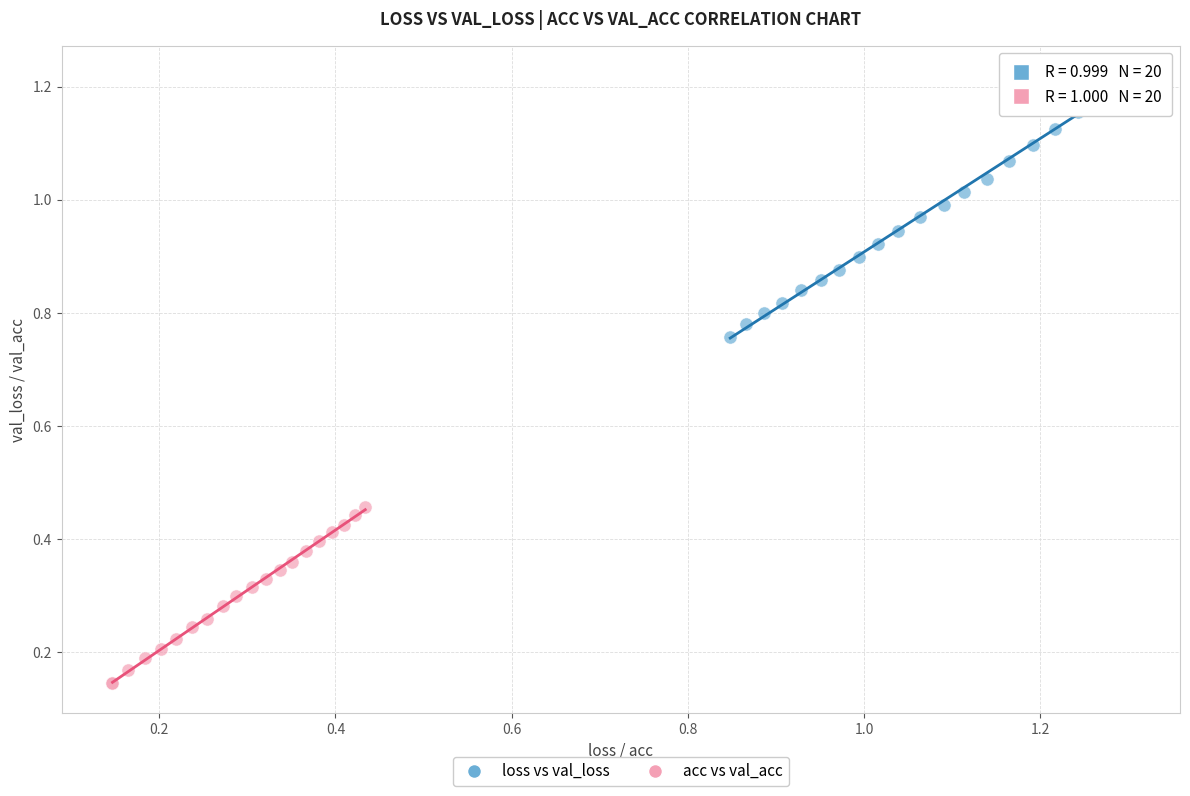

Which series contains the lowest Y value?

acc vs val_acc